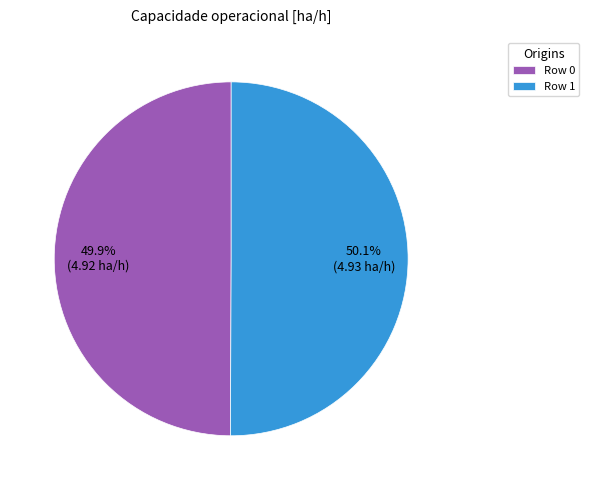

What is the ratio of the value at Row 1 to the value at Row 0?

1.0